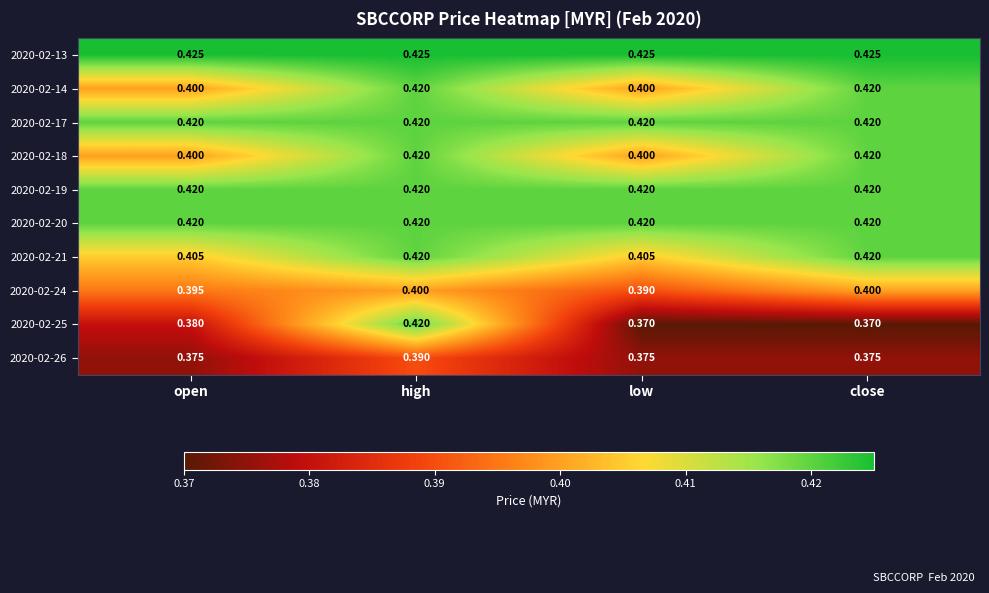

At which label is 2020-02-24 closest to 0?

low